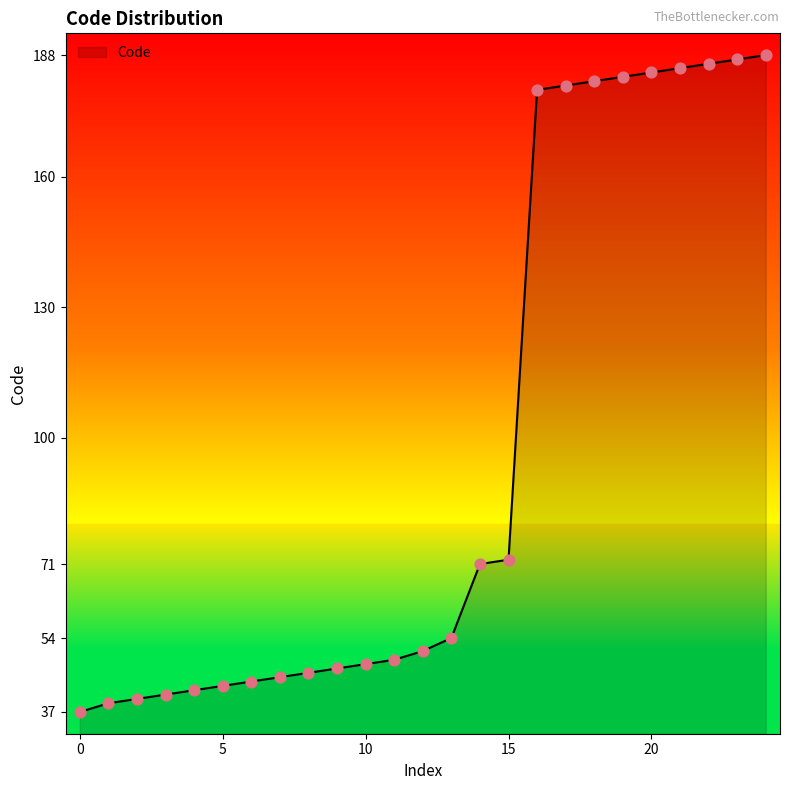

What is the difference between the maximum and minimum values?

151